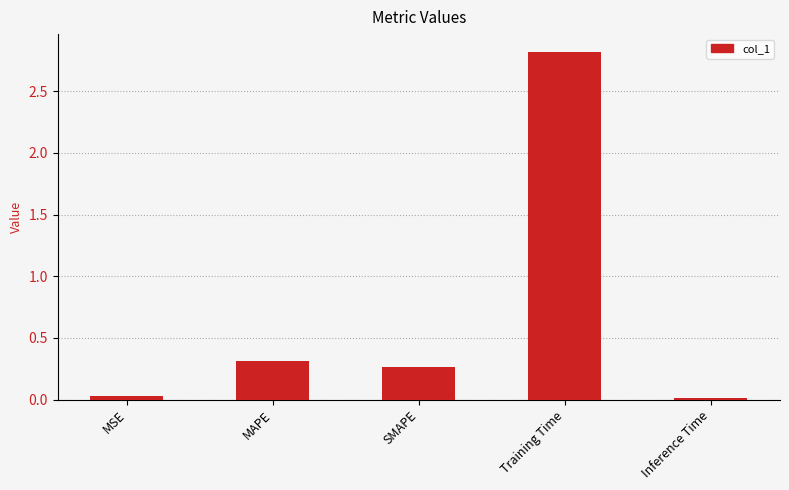

What is the sum of the values at MSE and Training Time?

2.8